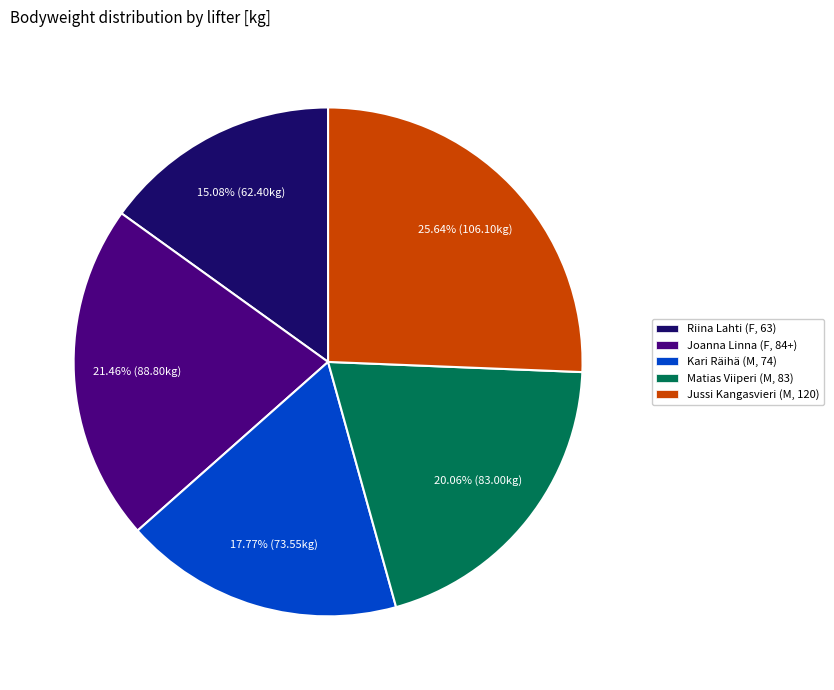

What percentage is the Jussi Kangasvieri (M, 120) slice, to the nearest percent?

26%